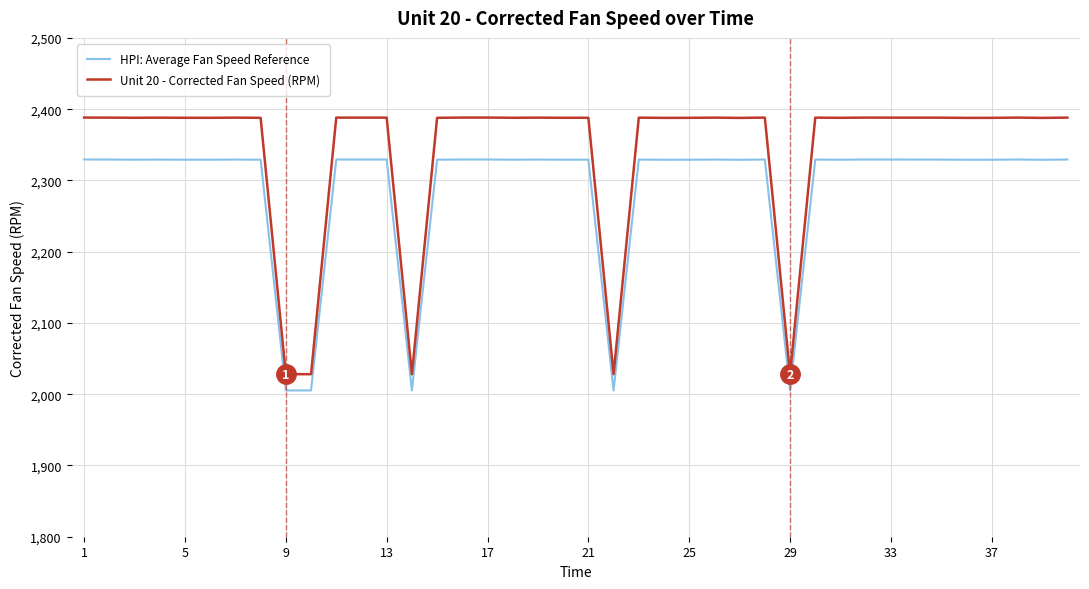

Which series has the largest total across all categories?

Unit 20 - Corrected Fan Speed (RPM)